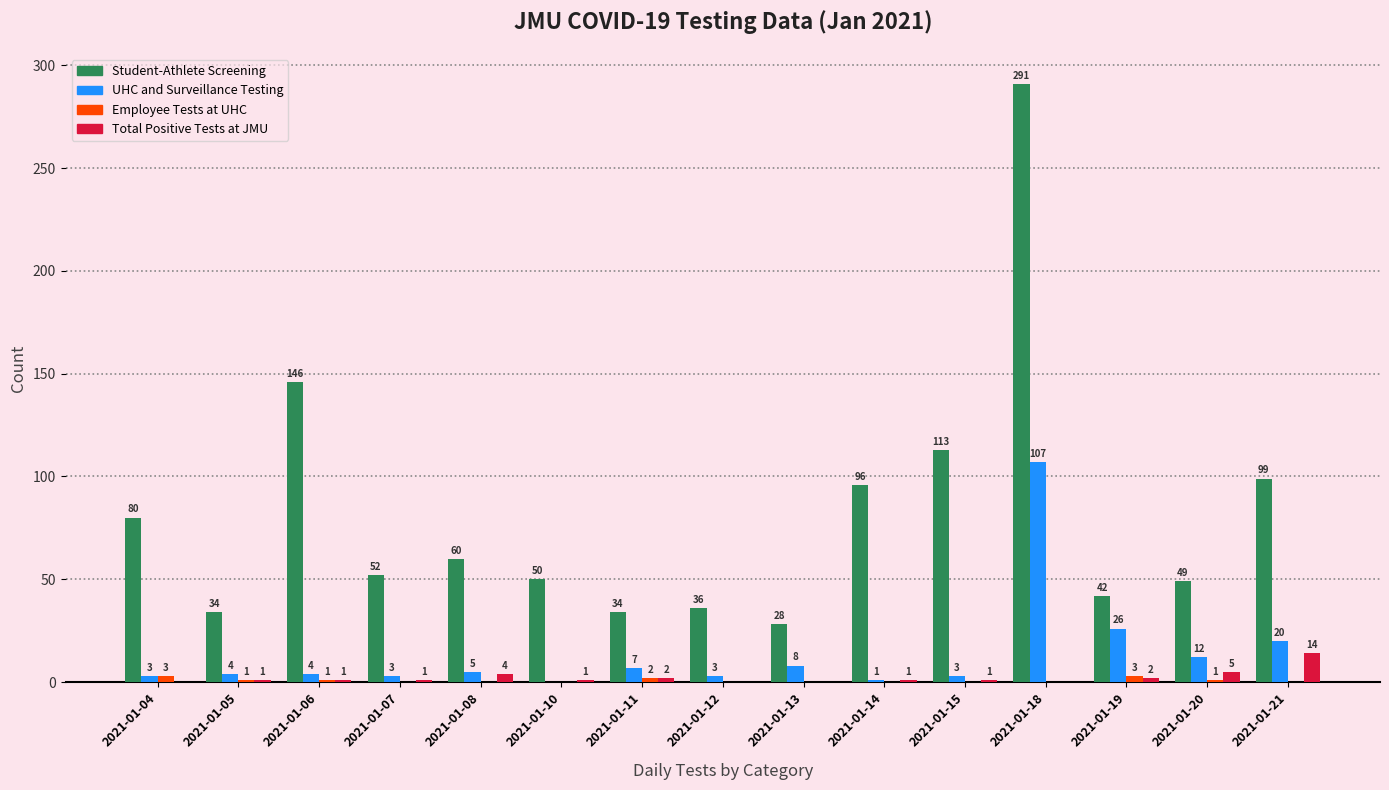

What is the maximum value shown in the chart?

291